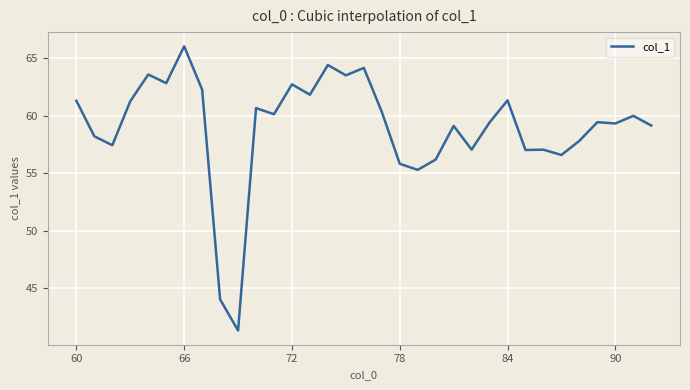

What is the greatest value displayed?

66.0